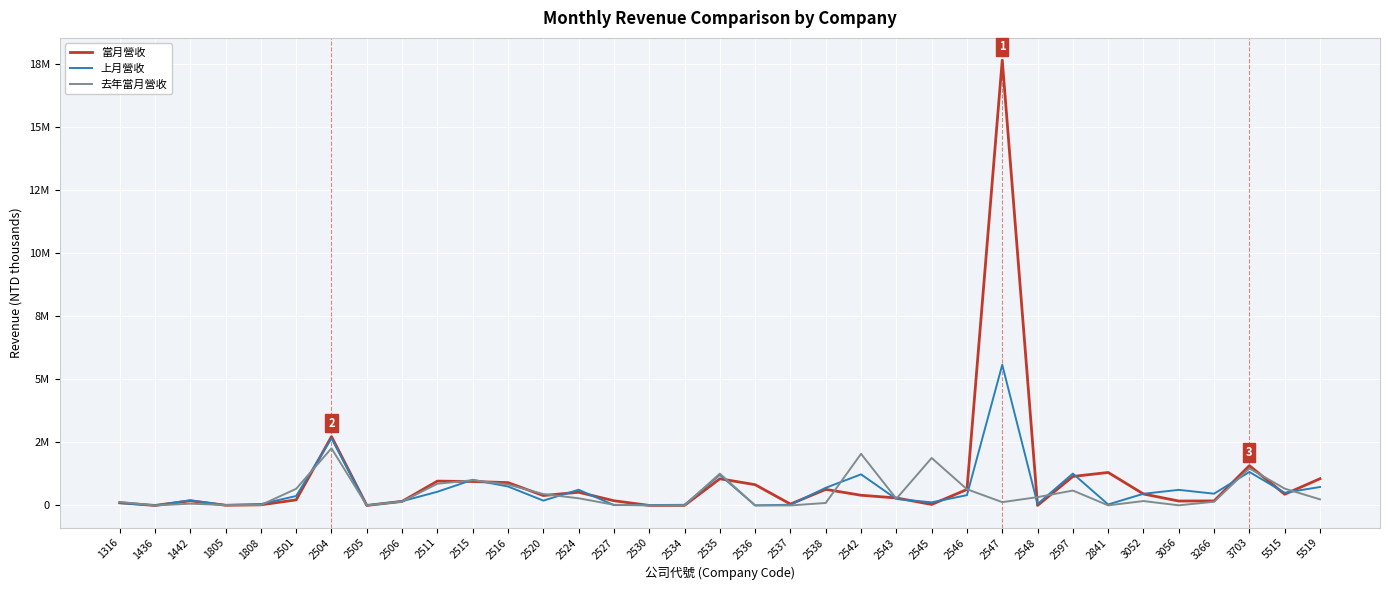

Does the chart have visible grid lines?

Yes